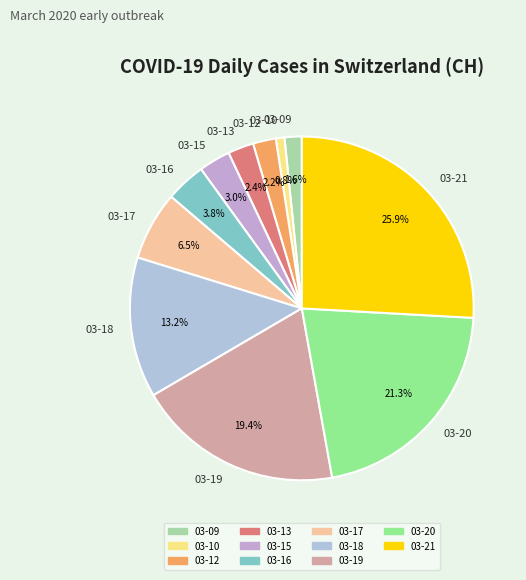

Between 03-12 and 03-15, which is larger?

03-15